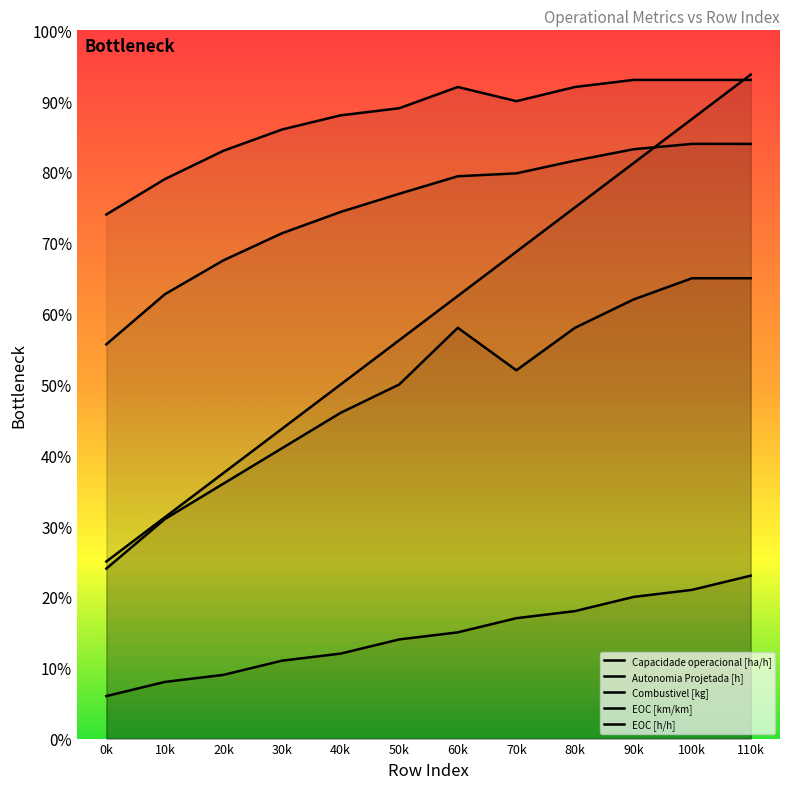

Does the chart display data point markers on the line(s)?

No